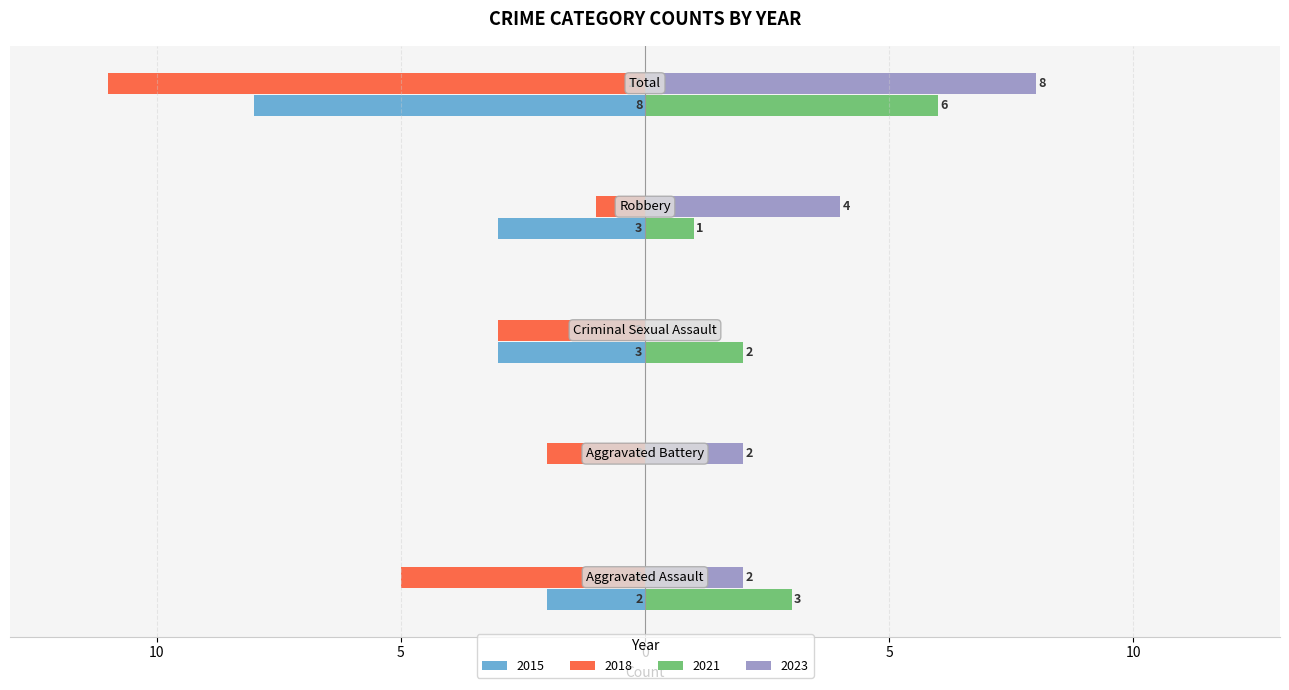

What are all the series names shown in the legend?

2015, 2018, 2021, 2023